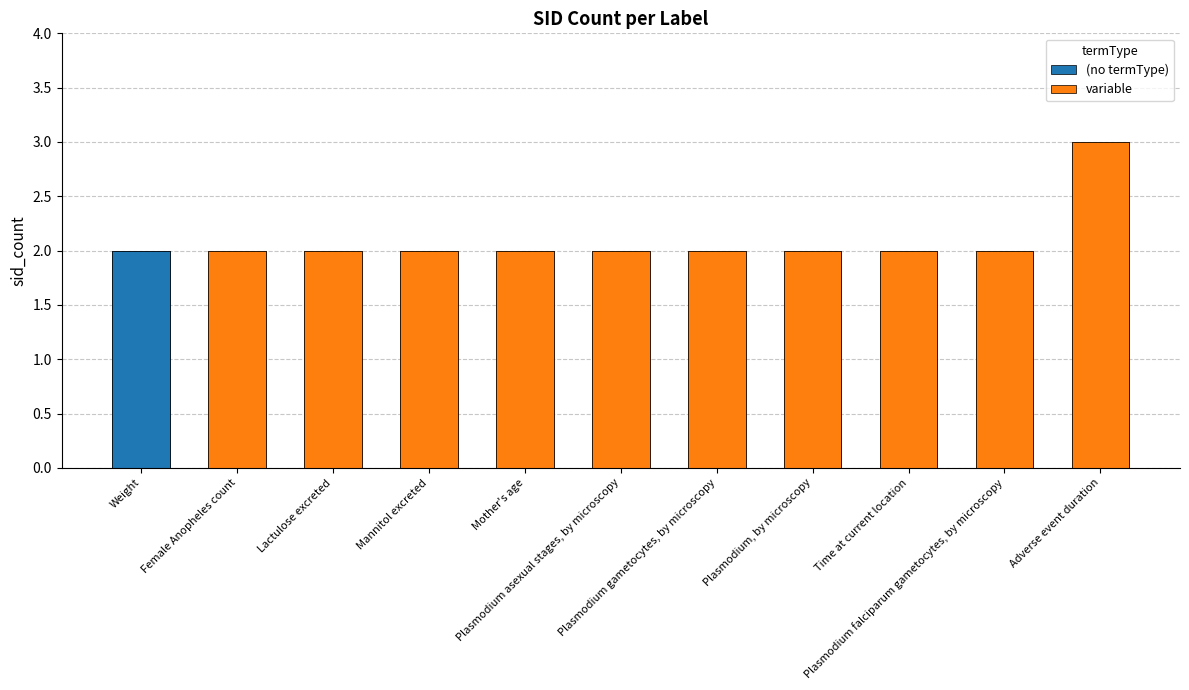

Reading left to right, list all the values displayed in this chart.

2	2	2	2	2	2	2	2	2	2	3